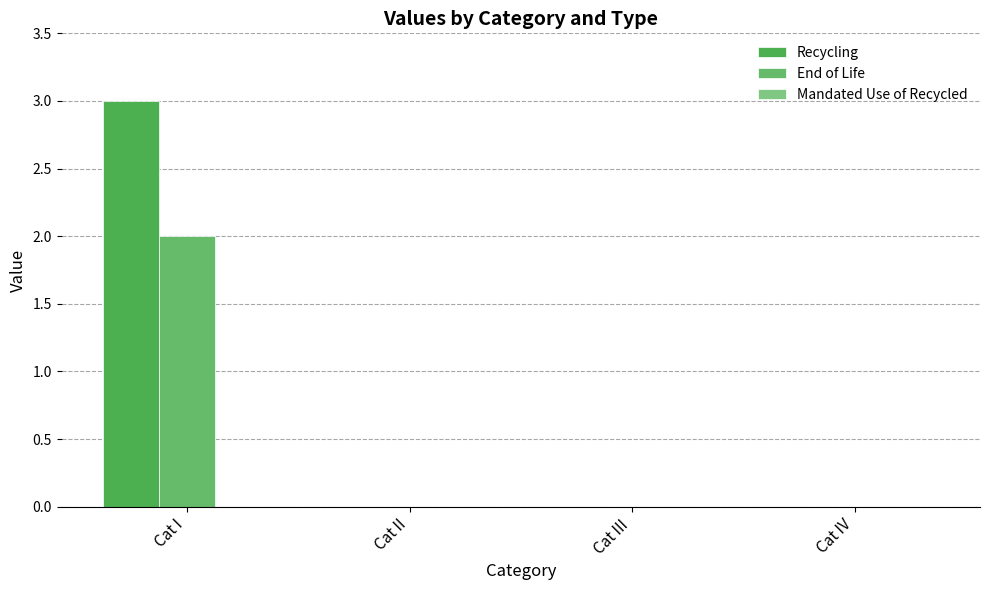

Which series has the widest spread of values?

Recycling